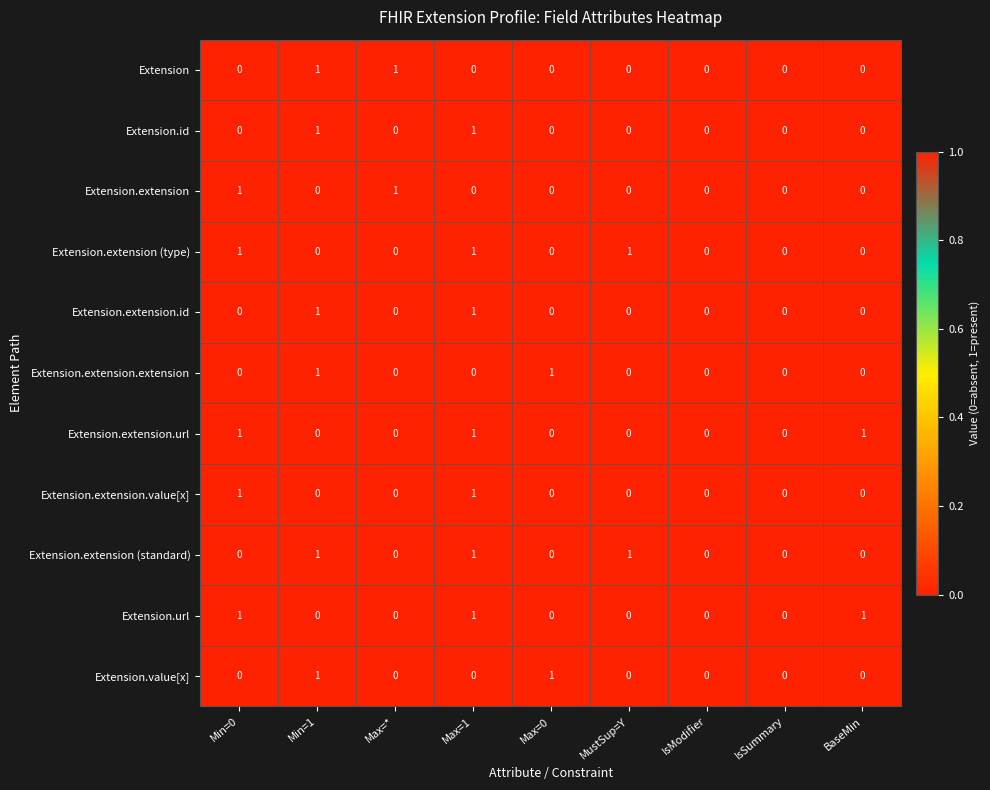

The value of Extension.id at IsModifier is 0. True or false?

True